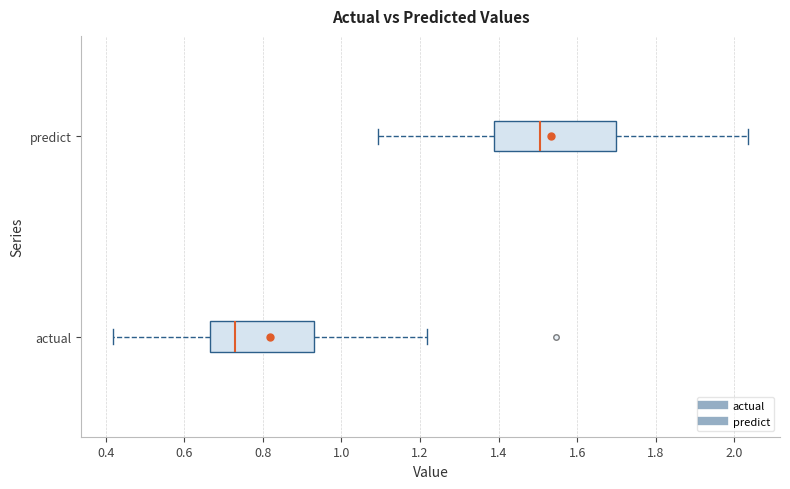

Reading bottom to top, read every box against the x-axis: the position of its median line, the range the box covers, and the ends of its whiskers. The values are not printed on the chart, so give them approximately, as read against the axis.

actual: median 0.72, box 0.66 to 0.94, whiskers 0.42 to 1.22
predict: median 1.50, box 1.38 to 1.70, whiskers 1.10 to 2.04